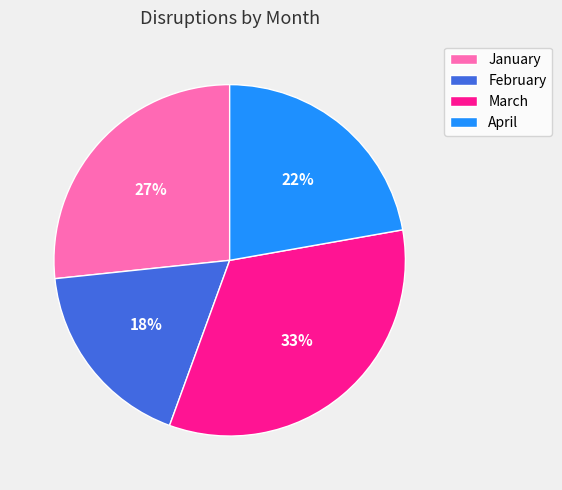

Is it true that March is 45% of the pie?

False